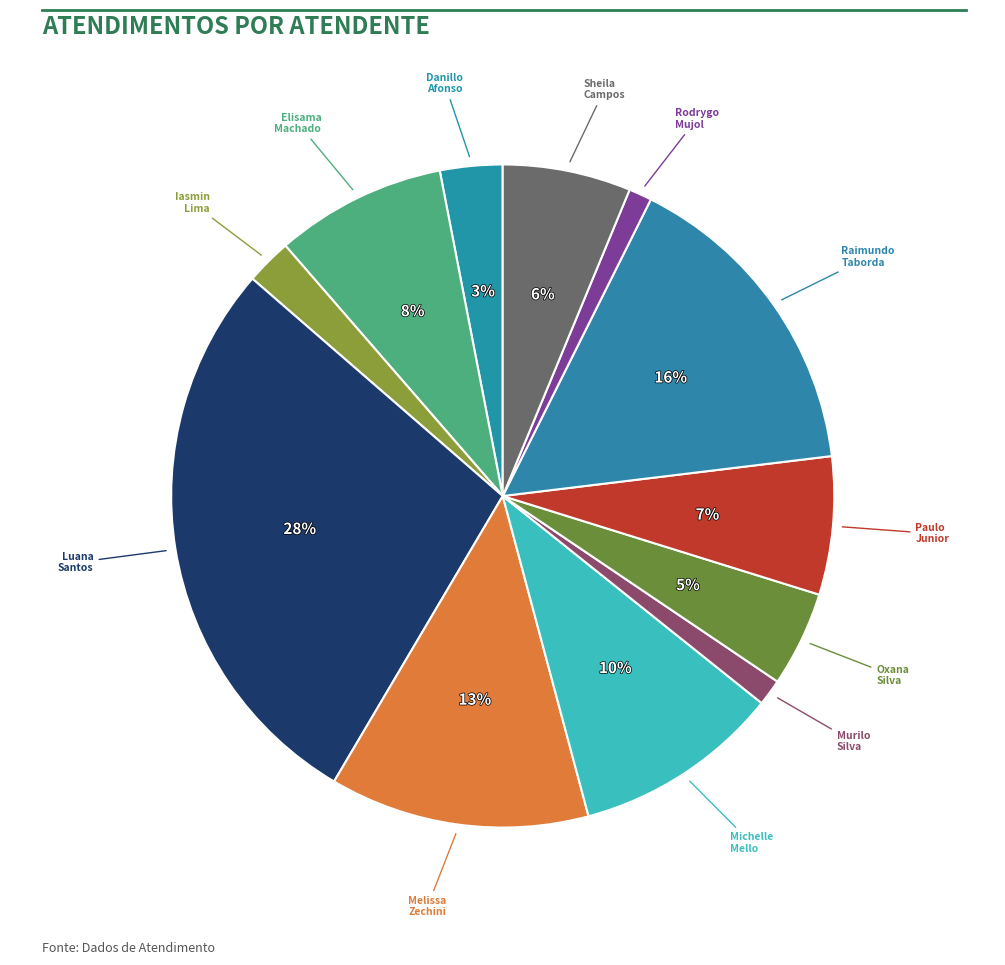

Rank the categories by value from highest to lowest.

Luana Cristine Sa dos Santos, Raimundo Francisco Taborda, Melissa Maria Caleffi Zechini, Michelle Goncalves Mello, Elisama Walter Machado, Paulo Roberto da Silva Junior, Sheila Catarina de Campos, Oxana Andreli da Silva, Danillo Cavalheiro Afonso, Iasmin Correa de Lima, Murilo Henrique Silva, Rodrygo Moura Mujol